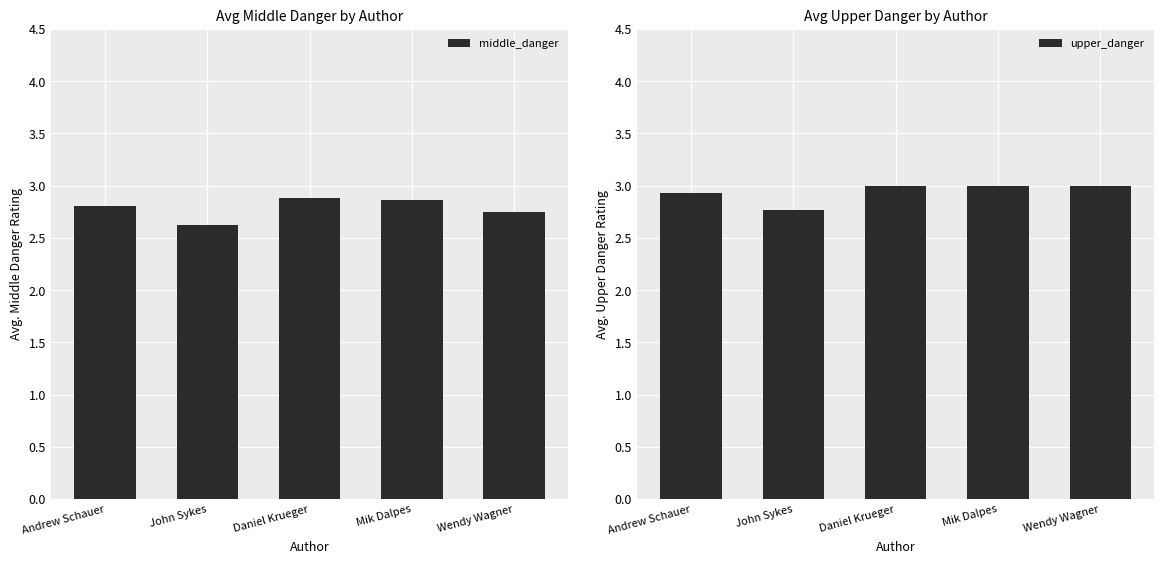

What is the label of the 4th bar from the right?

John Sykes